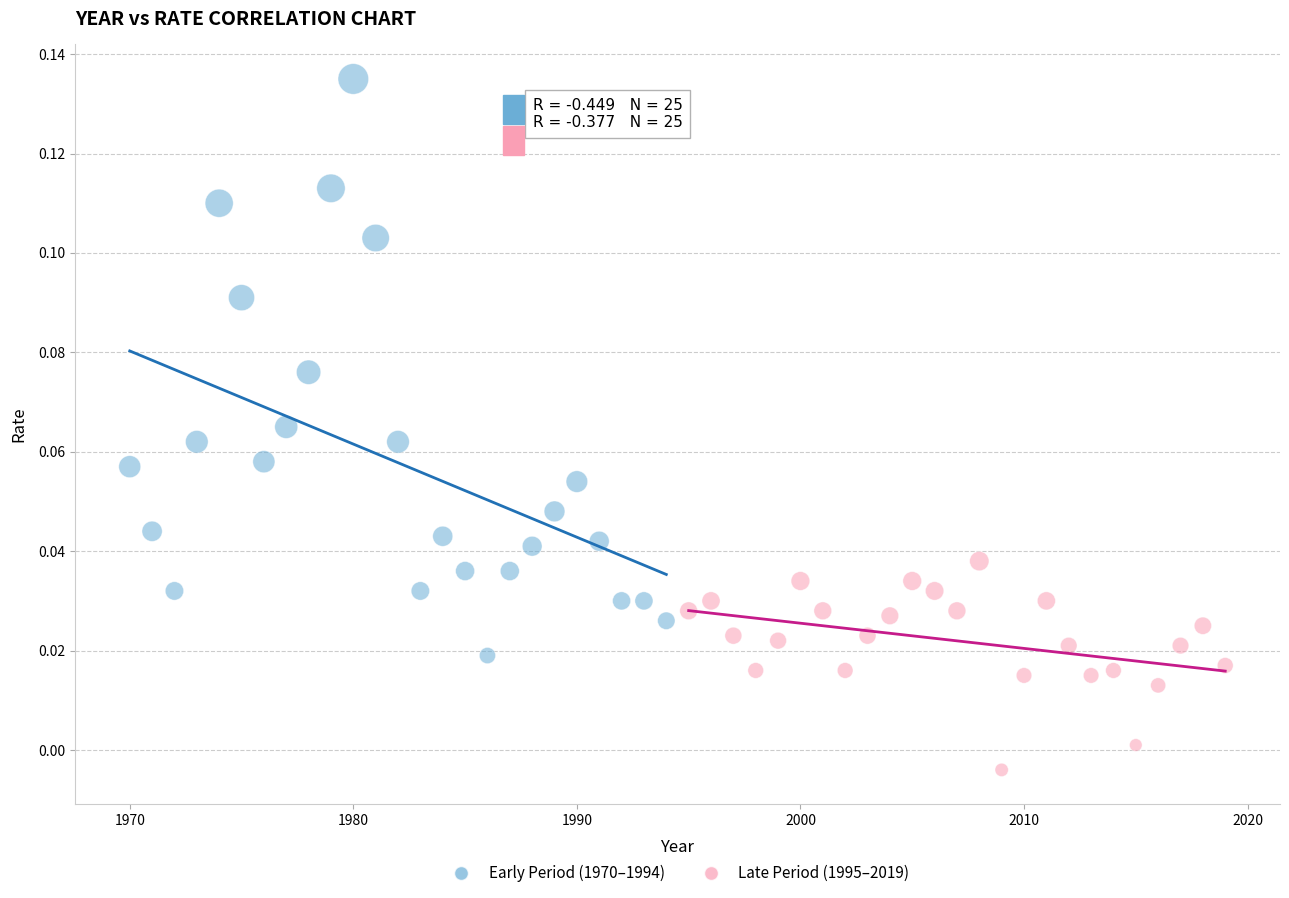

Which series contains the highest Y value?

Early Period (1970–1994)